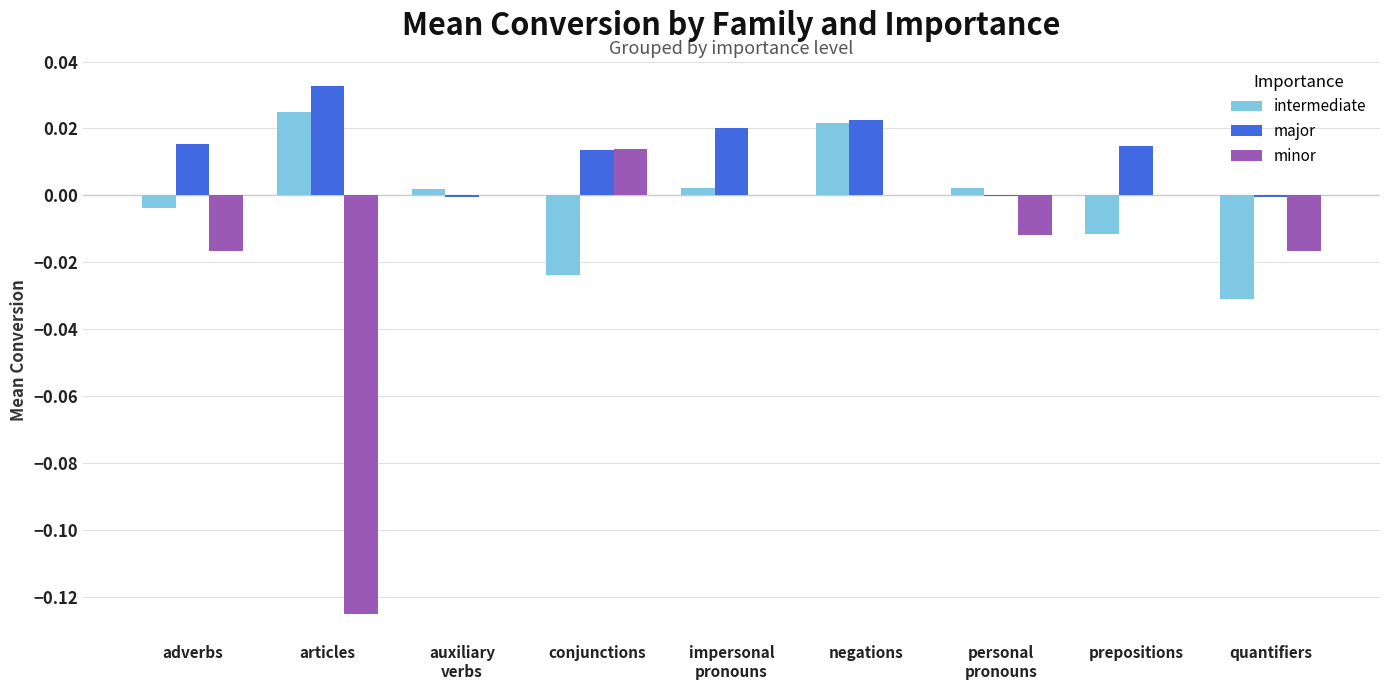

At which category does the chart reach its peak across all series?

articles